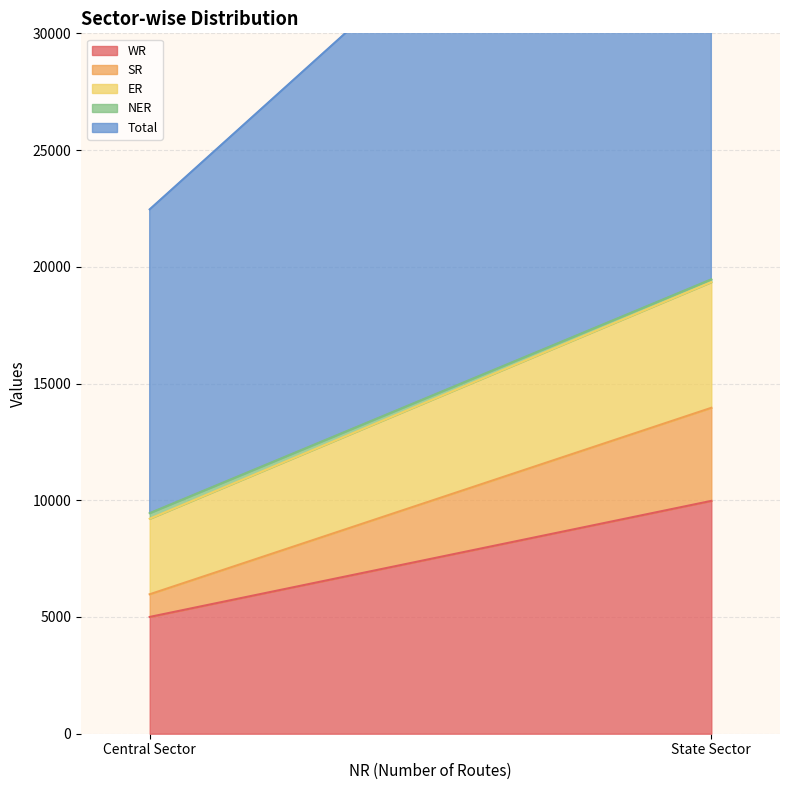

The ER series shows 9050 at State Sector. True or false?

False